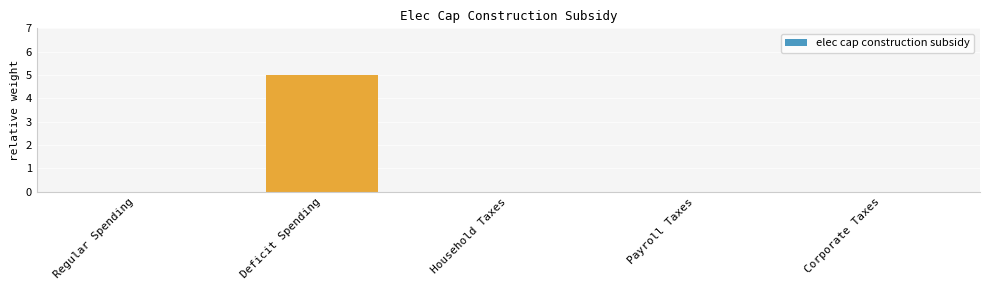

Which label corresponds to the largest value in the chart?

Deficit Spending